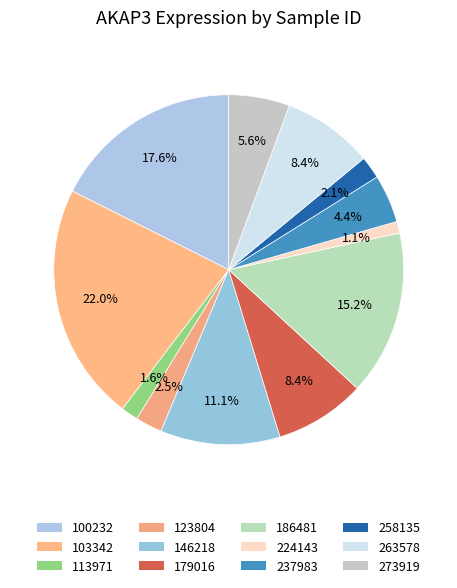

To the nearest percent, what is the difference between the 123804 and 224143 slice percentages?

1%